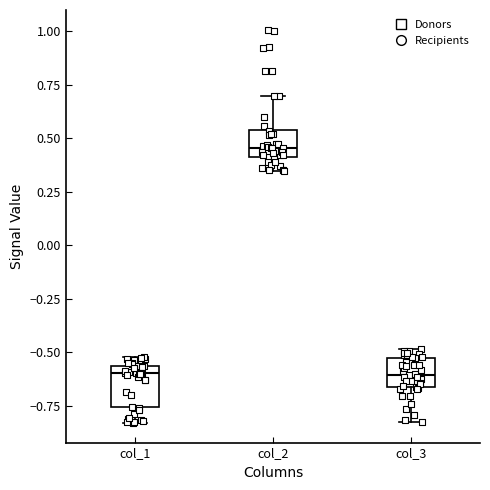

Reading left to right, read every box against the y-axis: the position of its median line, the range the box covers, and the ends of its whiskers. The values are not printed on the chart, so give them approximately, as read against the axis.

col_1: median -0.60, box -0.75 to -0.55, whiskers -0.85 to -0.50
col_2: median 0.45, box 0.40 to 0.55, whiskers 0.35 to 0.70
col_3: median -0.60, box -0.65 to -0.55, whiskers -0.85 to -0.50